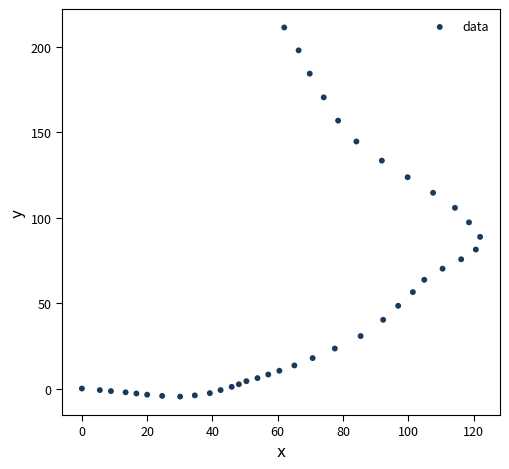

What is the range of Y values (max minus min)?

215.9